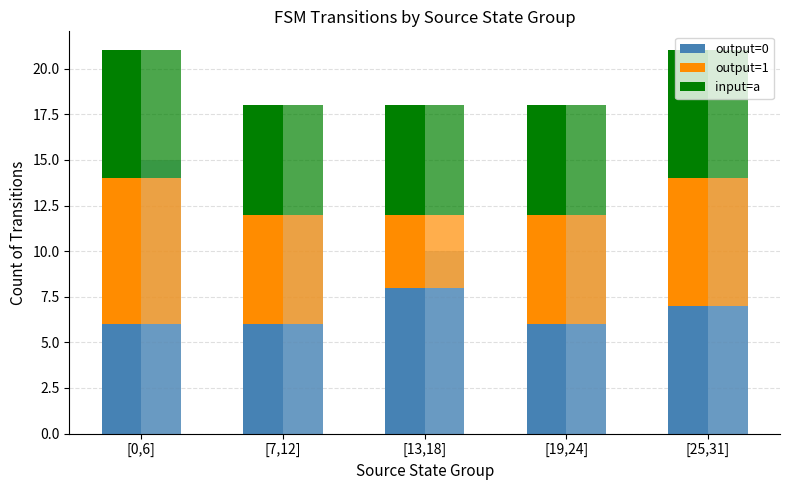

What is the value of the input=a bar at the 4th from the left?

6